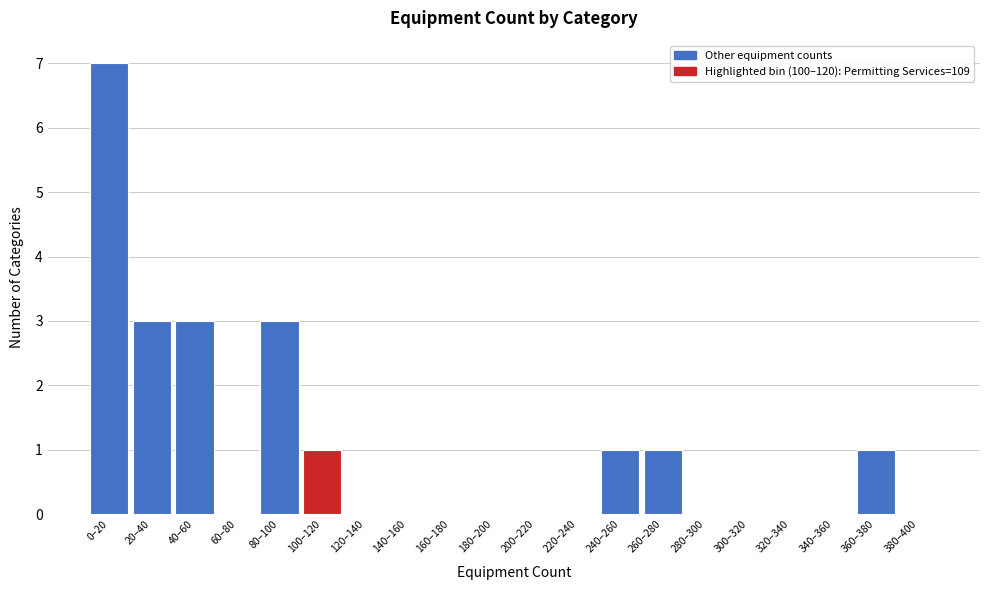

Reading left to right, extract all data points from this chart.

0–20=7	20–40=3	40–60=3	60–80=0	80–100=3	100–120=1	120–140=0	140–160=0	160–180=0	180–200=0	200–220=0	220–240=0	240–260=1	260–280=1	280–300=0	300–320=0	320–340=0	340–360=0	360–380=1	380–400=0